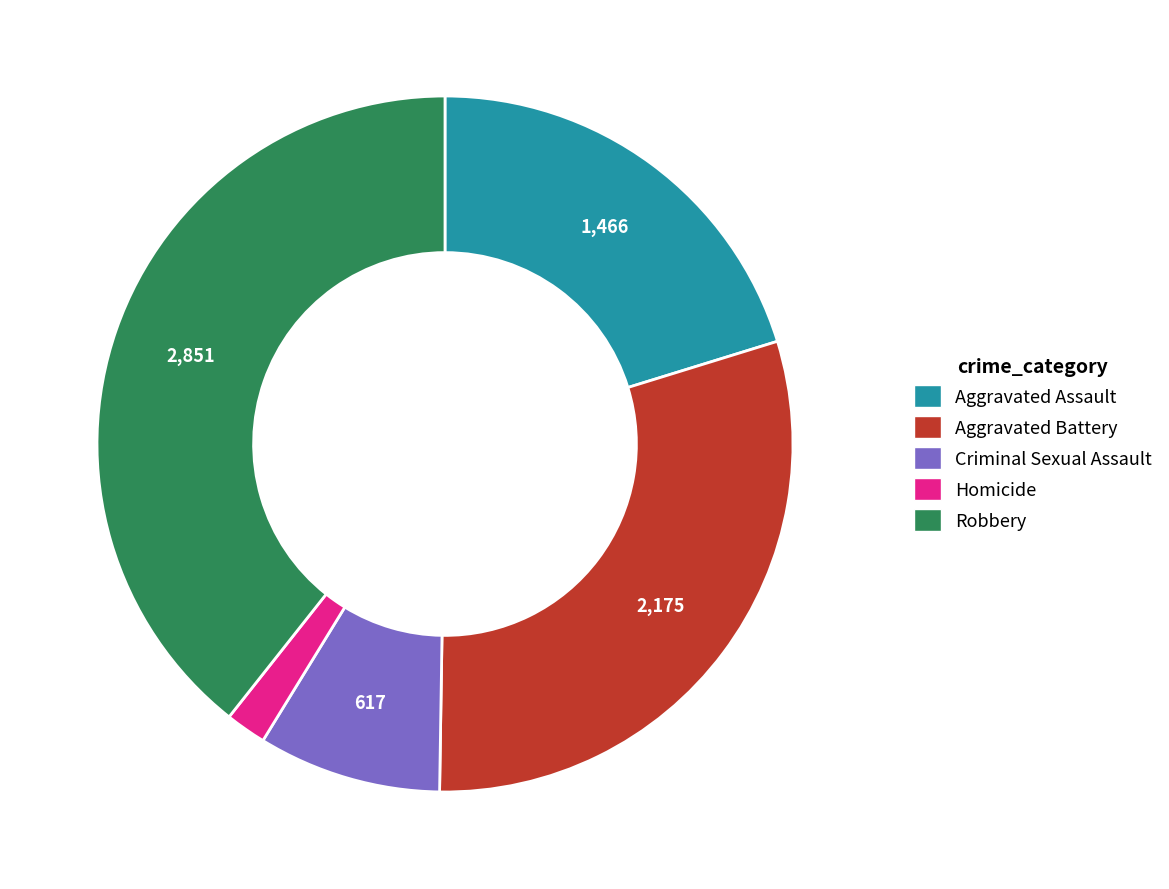

Which slice is the largest?

Robbery